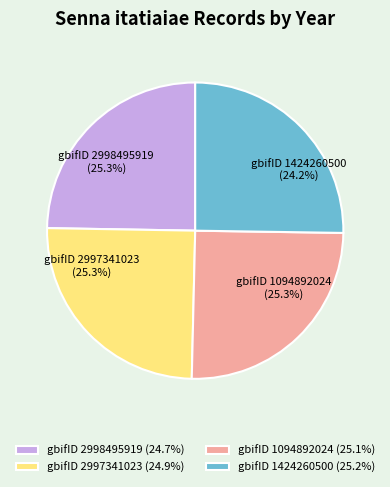

To the nearest percent, what portion does 1094892024 represent?

25%